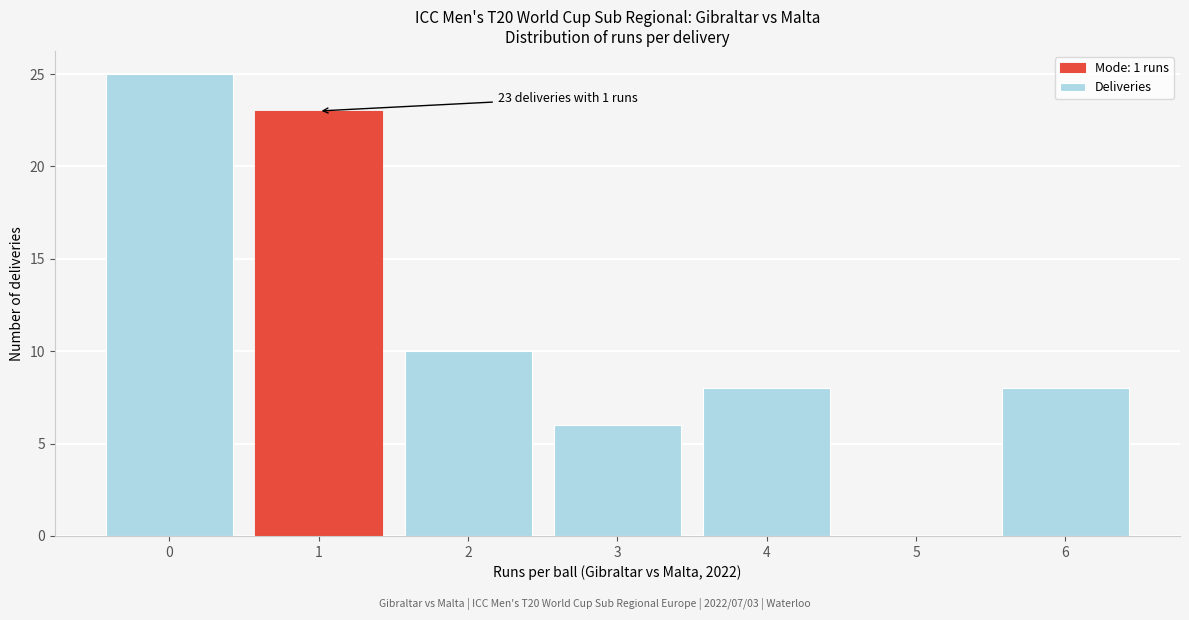

Reading right to left, list all the values displayed in this chart.

6=8	5=0	4=8	3=6	2=10	1=23	0=25